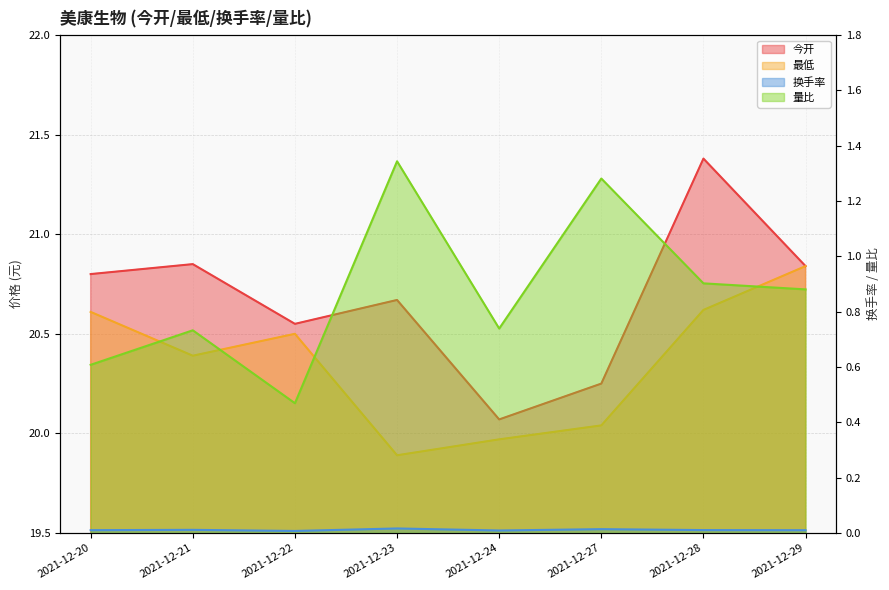

Reading left to right, transcribe all the data shown in this chart.

今开: 2021-12-20=20.8	2021-12-21=20.9	2021-12-22=20.6	2021-12-23=20.7	2021-12-24=20.1	2021-12-27=20.2	2021-12-28=21.4	2021-12-29=20.8
最低: 2021-12-20=20.6	2021-12-21=20.4	2021-12-22=20.5	2021-12-23=19.9	2021-12-24=20.0	2021-12-27=20.0	2021-12-28=20.6	2021-12-29=20.8
换手率: 2021-12-20=0.0	2021-12-21=0.0	2021-12-22=0.0	2021-12-23=0.0	2021-12-24=0.0	2021-12-27=0.0	2021-12-28=0.0	2021-12-29=0.0
量比: 2021-12-20=0.6	2021-12-21=0.7	2021-12-22=0.5	2021-12-23=1.3	2021-12-24=0.7	2021-12-27=1.3	2021-12-28=0.9	2021-12-29=0.9